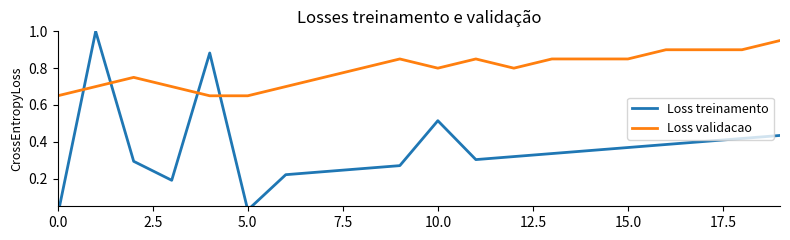

Between 10 and 12, which series saw the biggest shift?

Loss treinamento